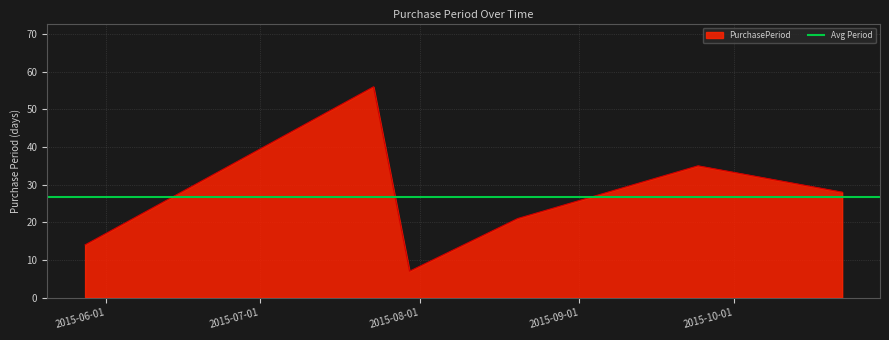

Rank the categories by value from highest to lowest.

2015-07-23, 2015-09-24, 2015-10-22, 2015-08-20, 2015-05-28, 2015-07-30